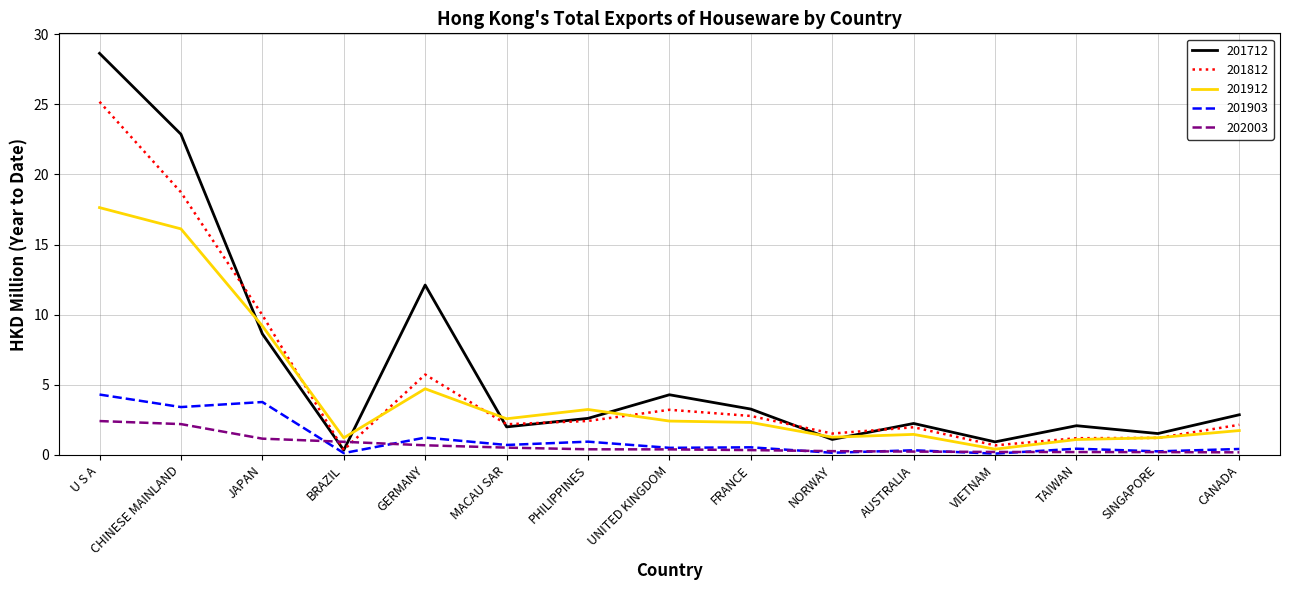

Which series has the largest total across all categories?

201712